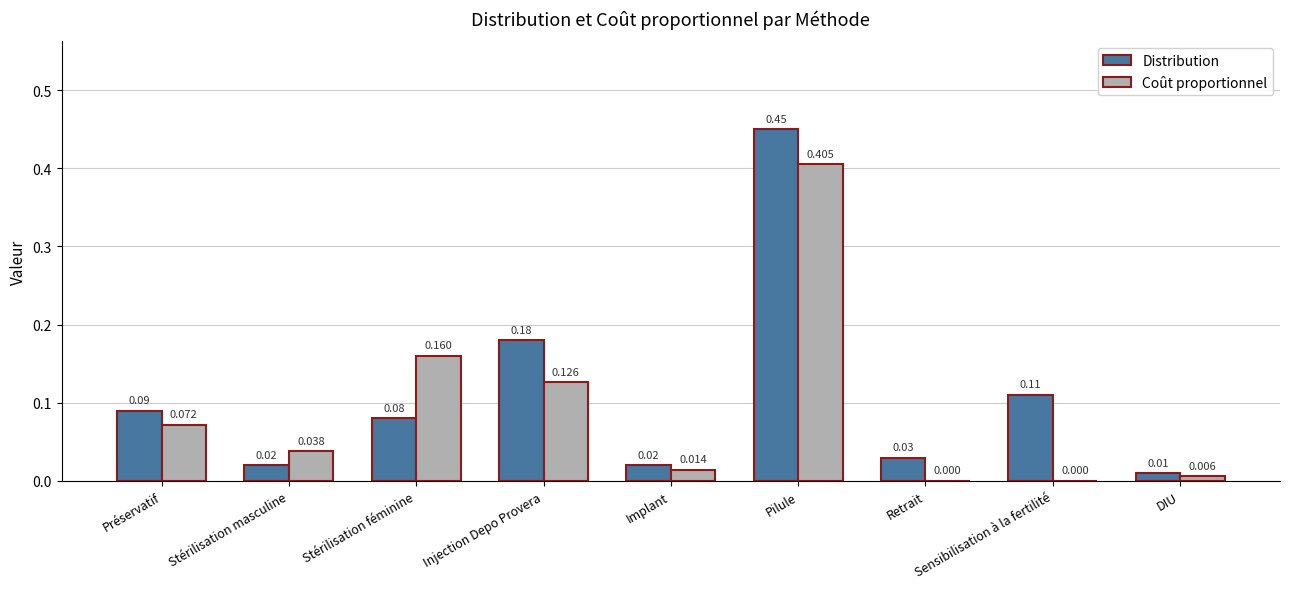

At which category is the sum across all series the highest?

Pilule